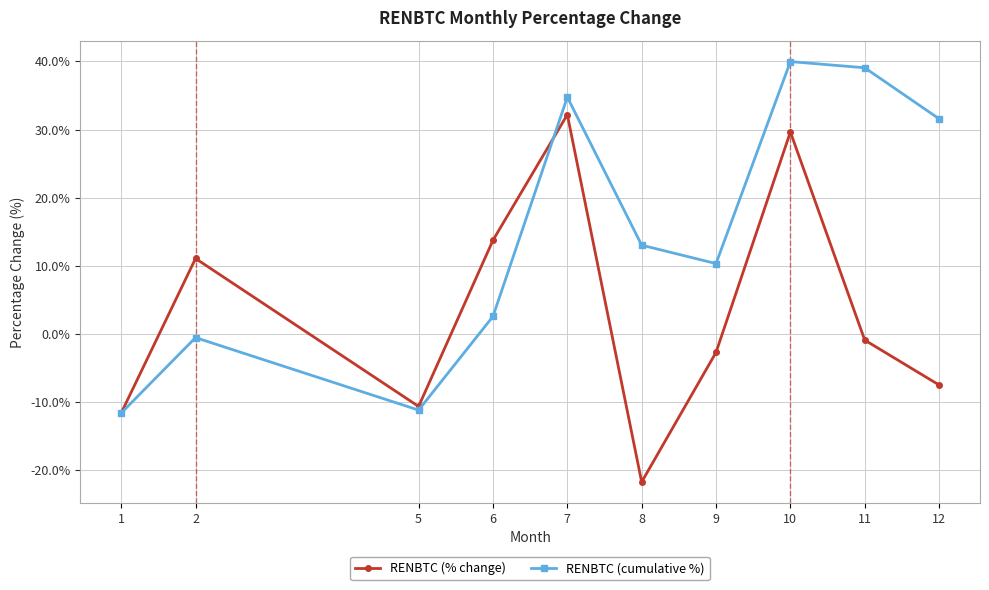

What is the value of the RENBTC (cumulative %) point at the 8th from the left?

40.0